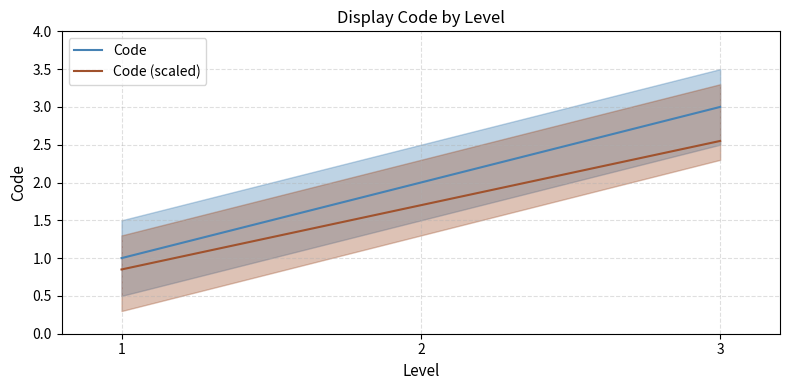

What is the value of the Code point at the 3rd from the left?

3.0